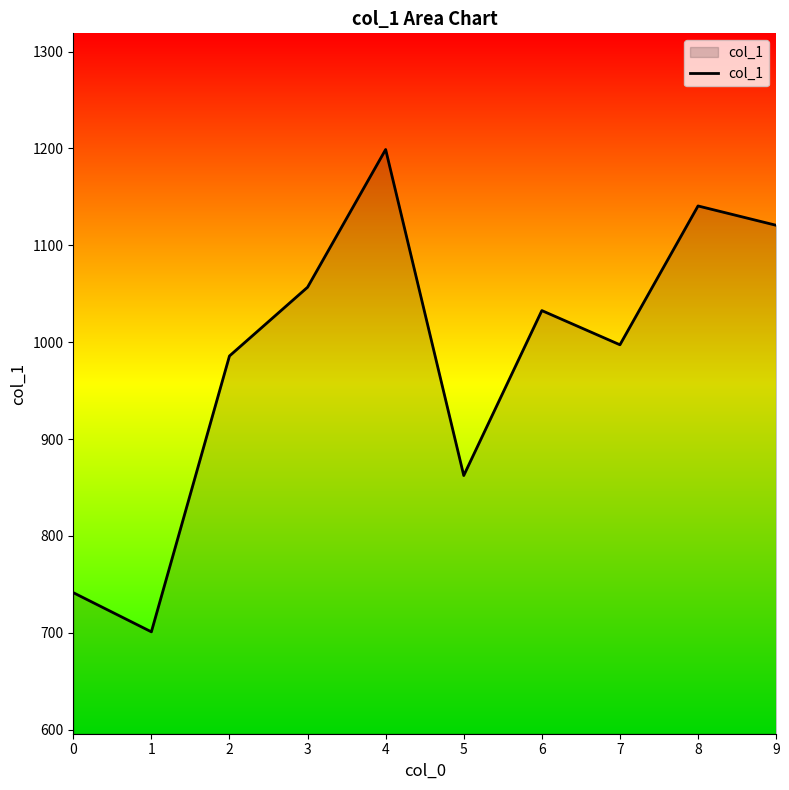

Is it true that the value at 8 is 1140.6?

True